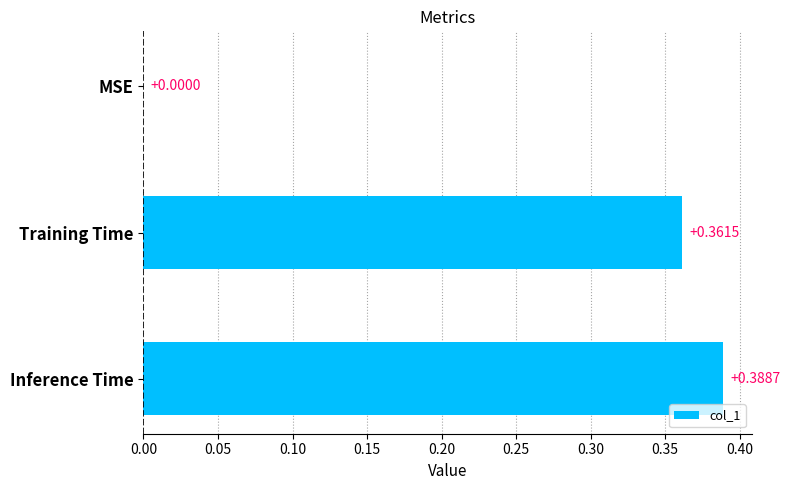

Which has a higher value, Inference Time or Training Time?

Inference Time